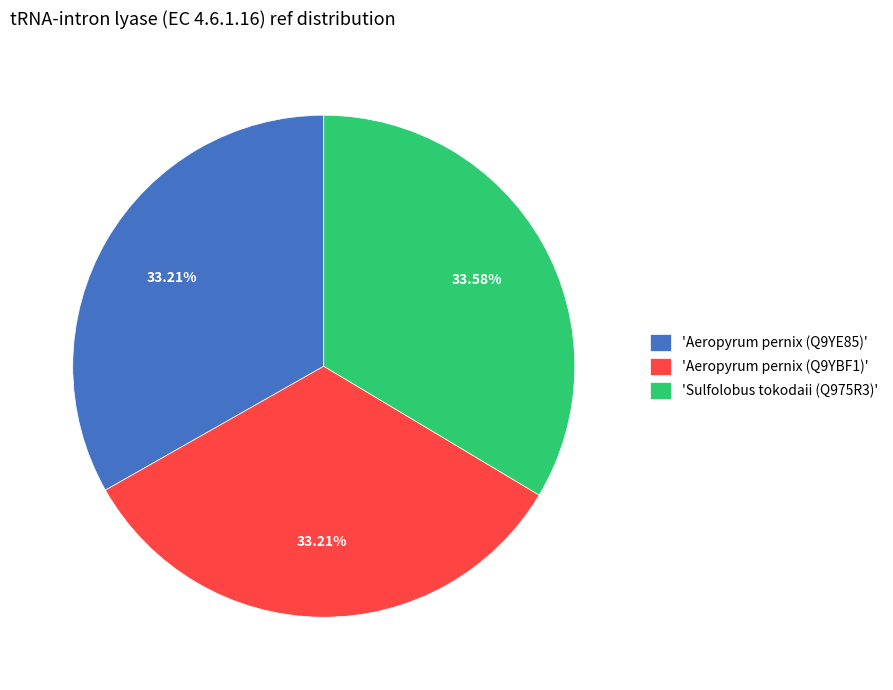

Do 'Aeropyrum pernix (Q9YE85)' and 'Sulfolobus tokodaii (Q975R3)' together represent more than half of the pie?

Yes